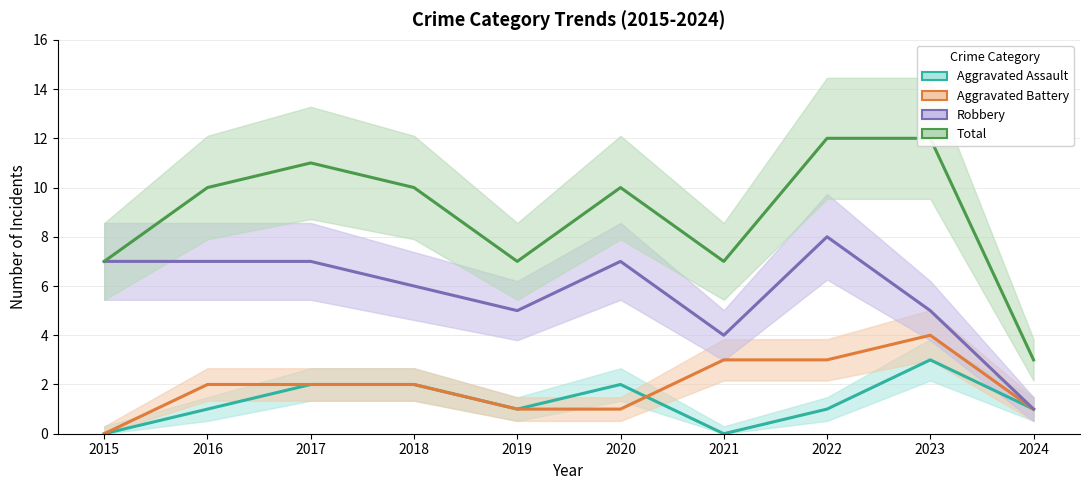

Reading left to right, transcribe all the data shown in this chart.

Aggravated Assault: 0	1	2	2	1	2	0	1	3	1
Aggravated Battery: 0	2	2	2	1	1	3	3	4	1
Robbery: 7	7	7	6	5	7	4	8	5	1
Total: 7	10	11	10	7	10	7	12	12	3